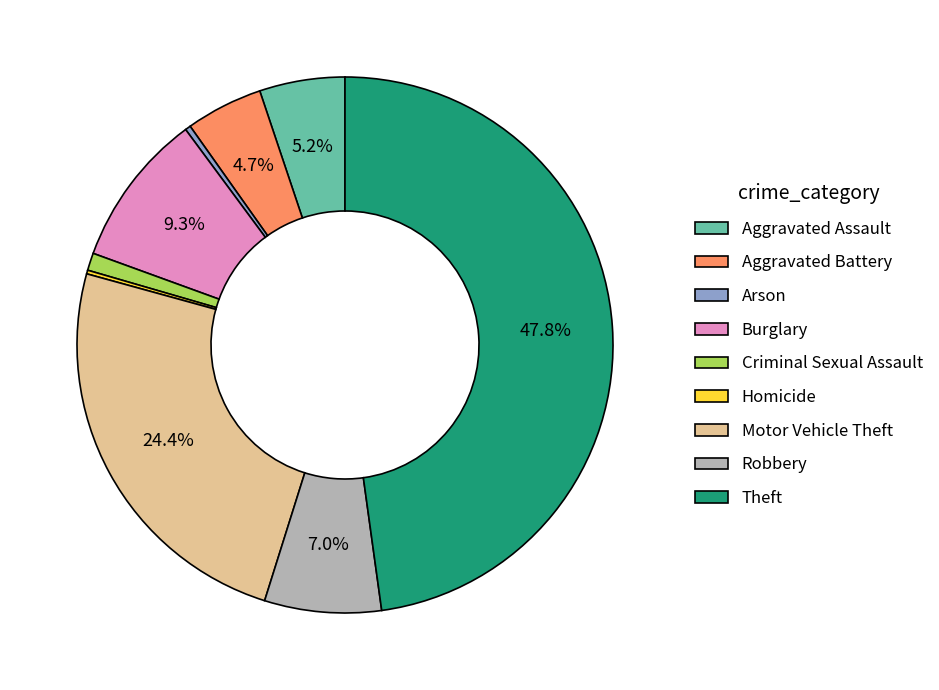

What is the largest slice in the pie chart?

Theft